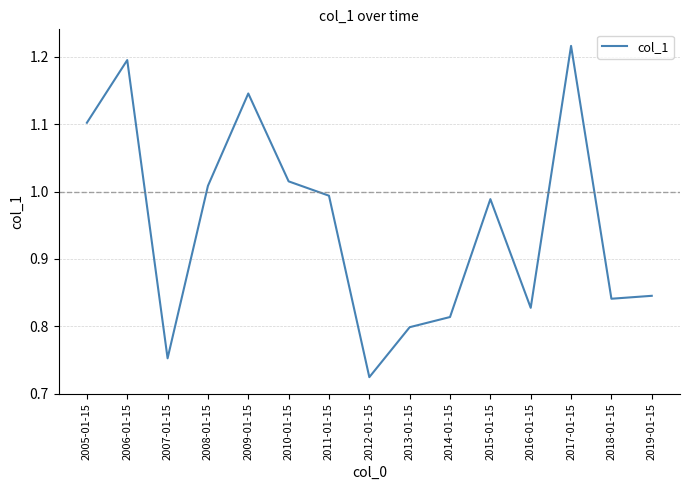

How many series are shown in this chart?

1